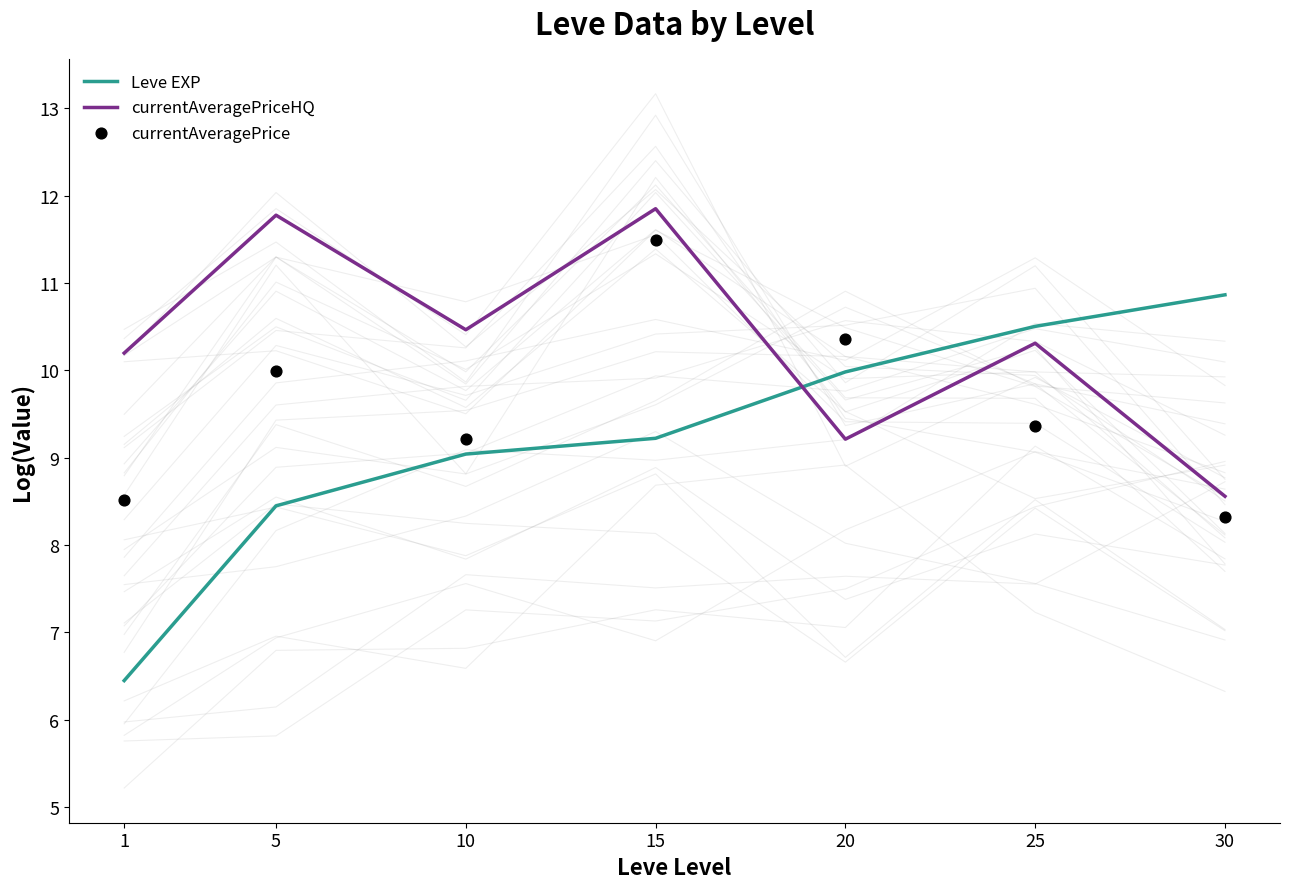

At how many categories does at least one series exceed 8?

7